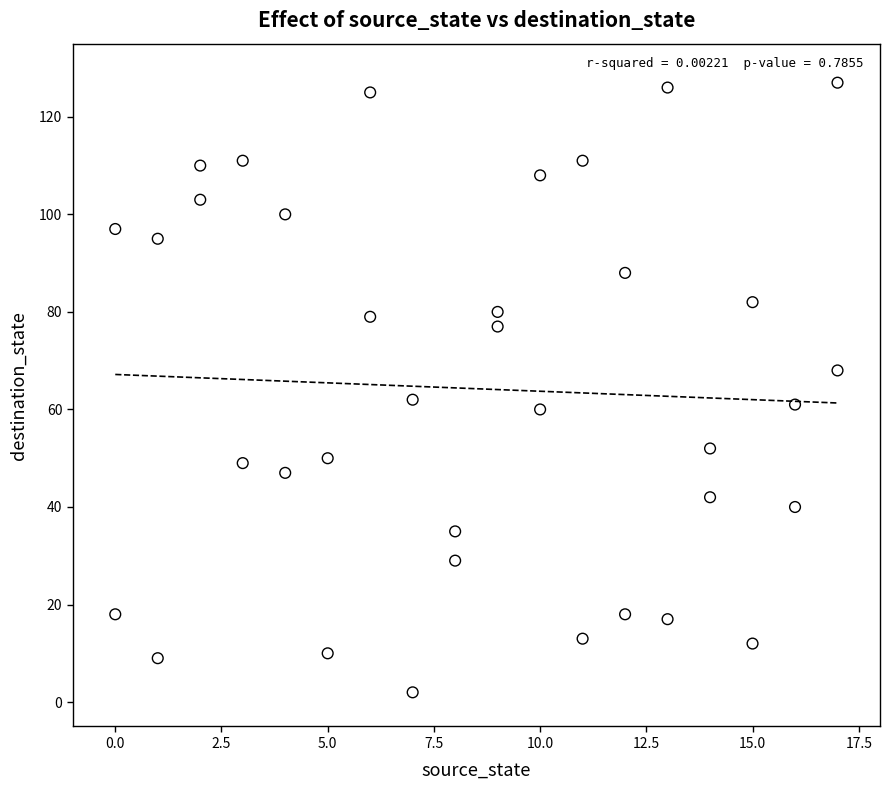

What is the range of X values (max minus min)?

17